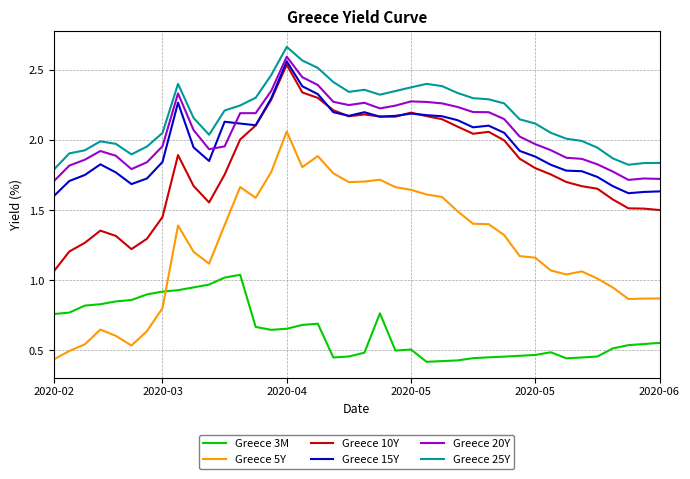

Which series has the widest spread of values?

Greece 5Y